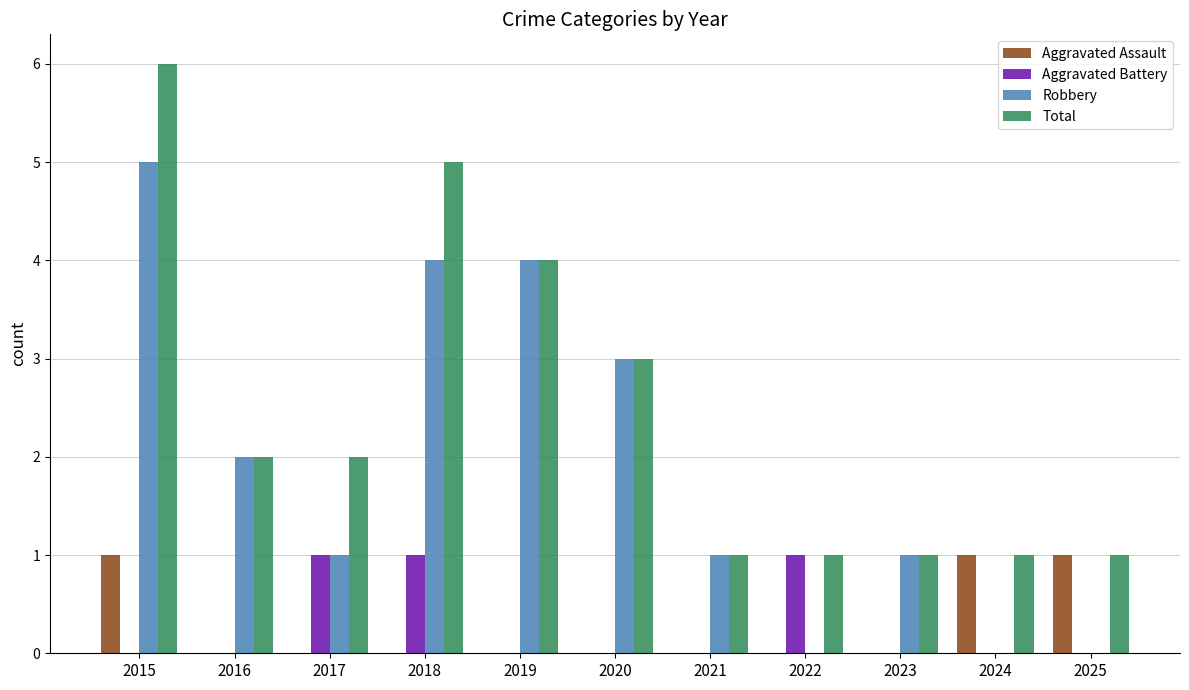

Which category has the highest value in the Total series?

2015